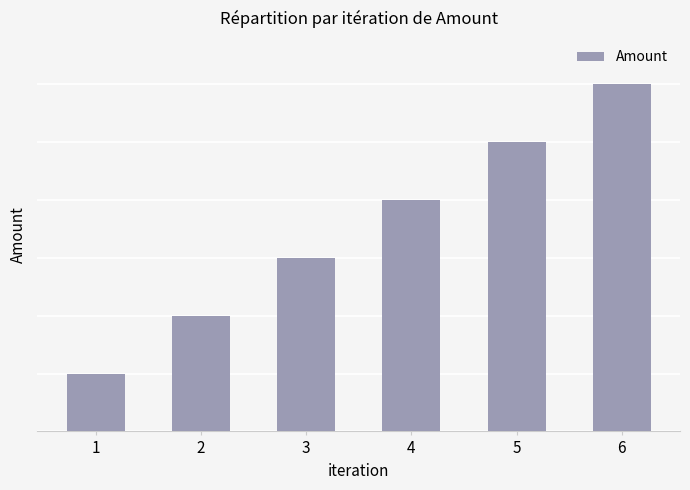

Does the chart contain any negative values?

No